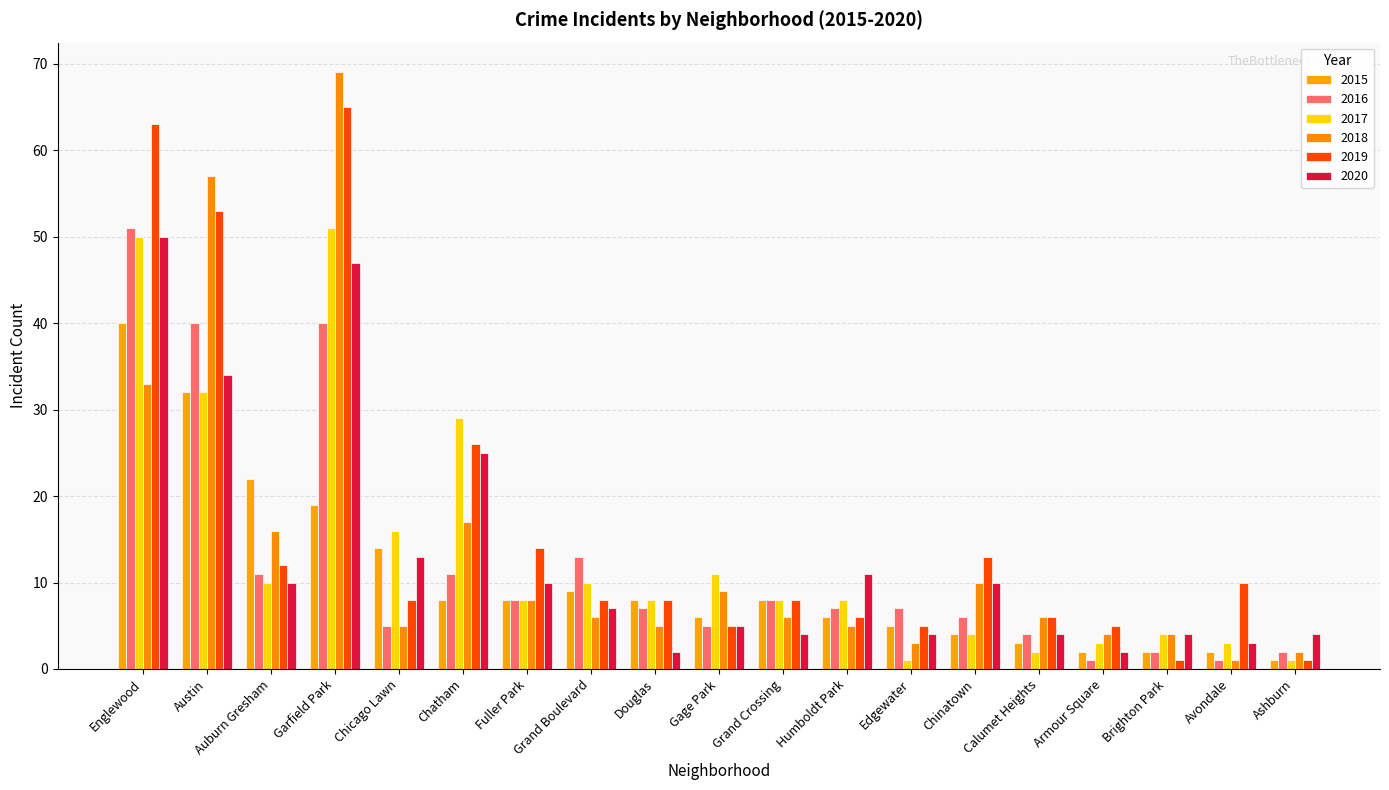

Count the number of data series in this chart.

6